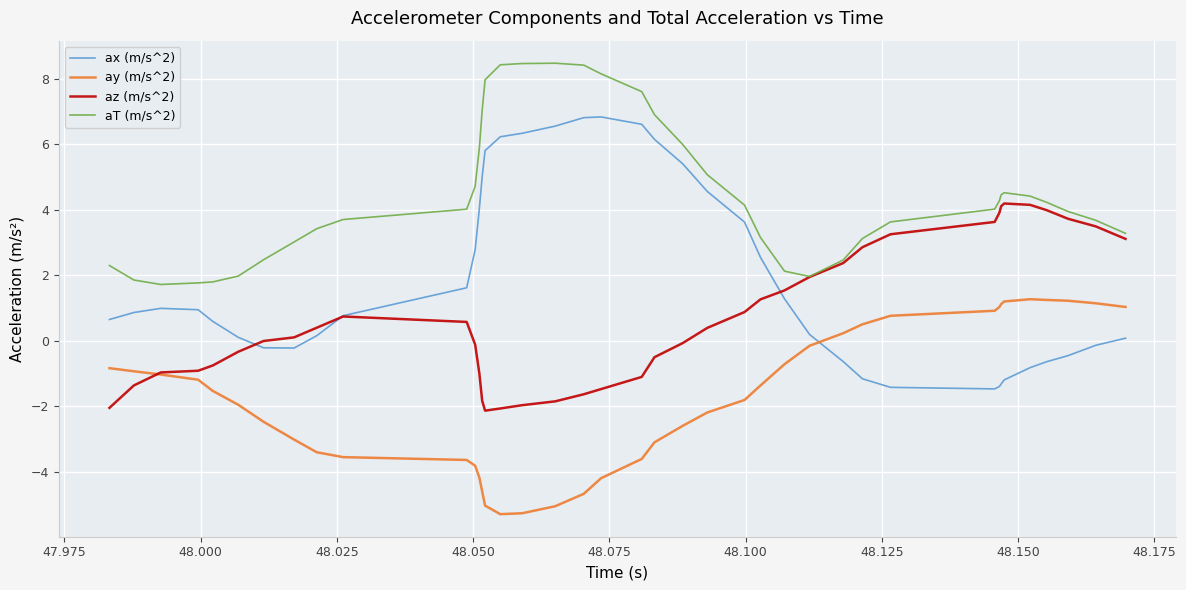

How many intersections are there between az (m/s^2) and ay (m/s^2)?

1